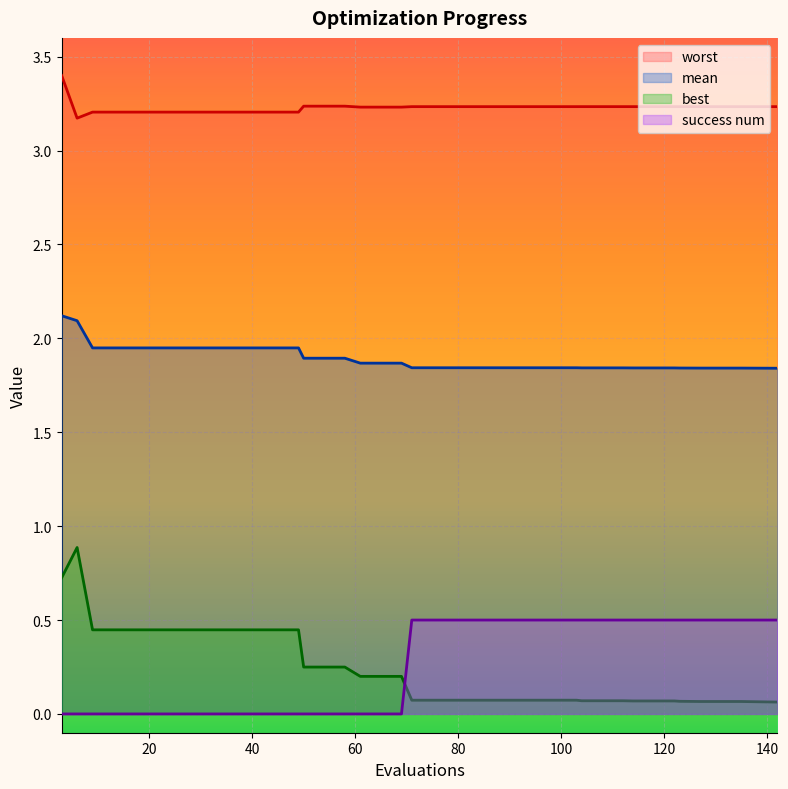

What is the average value of the worst series?

3.2